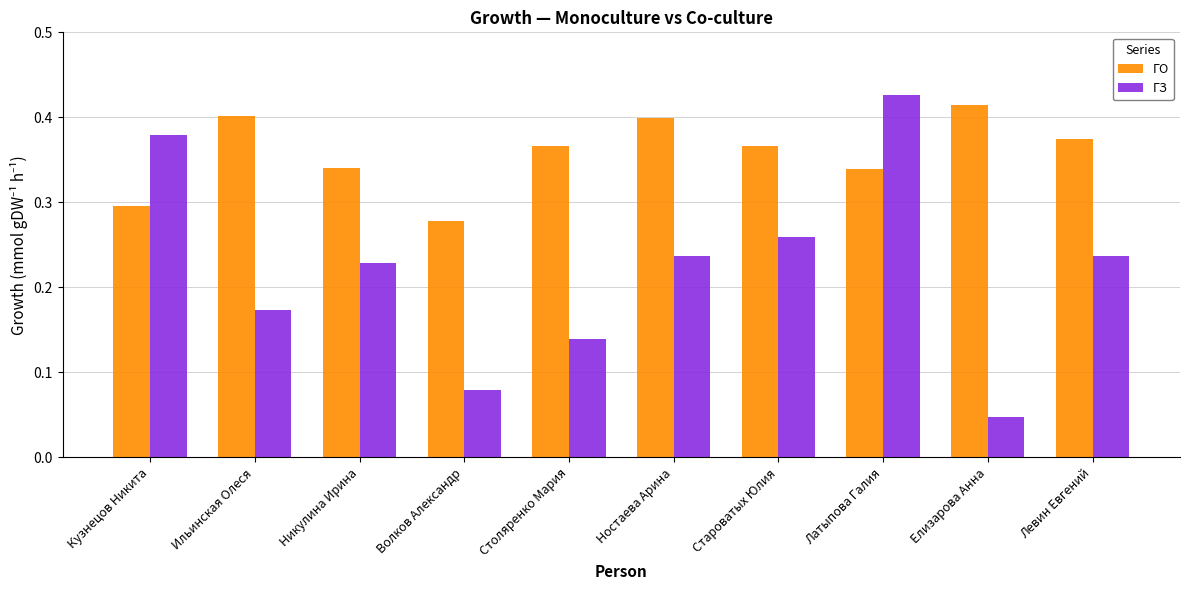

What is the sum of the ГЗ values at Латыпова Галия and Елизарова Анна?

0.5